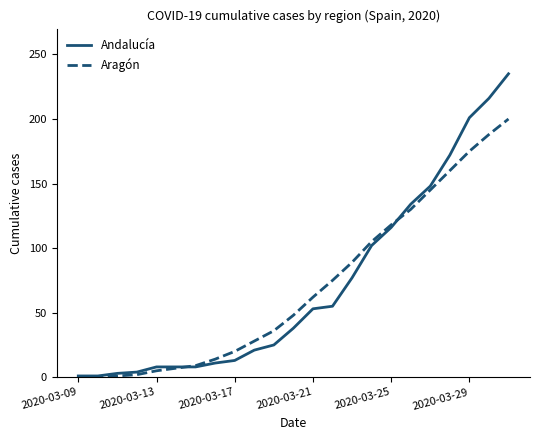

What is the highest value of the Aragón series?

200